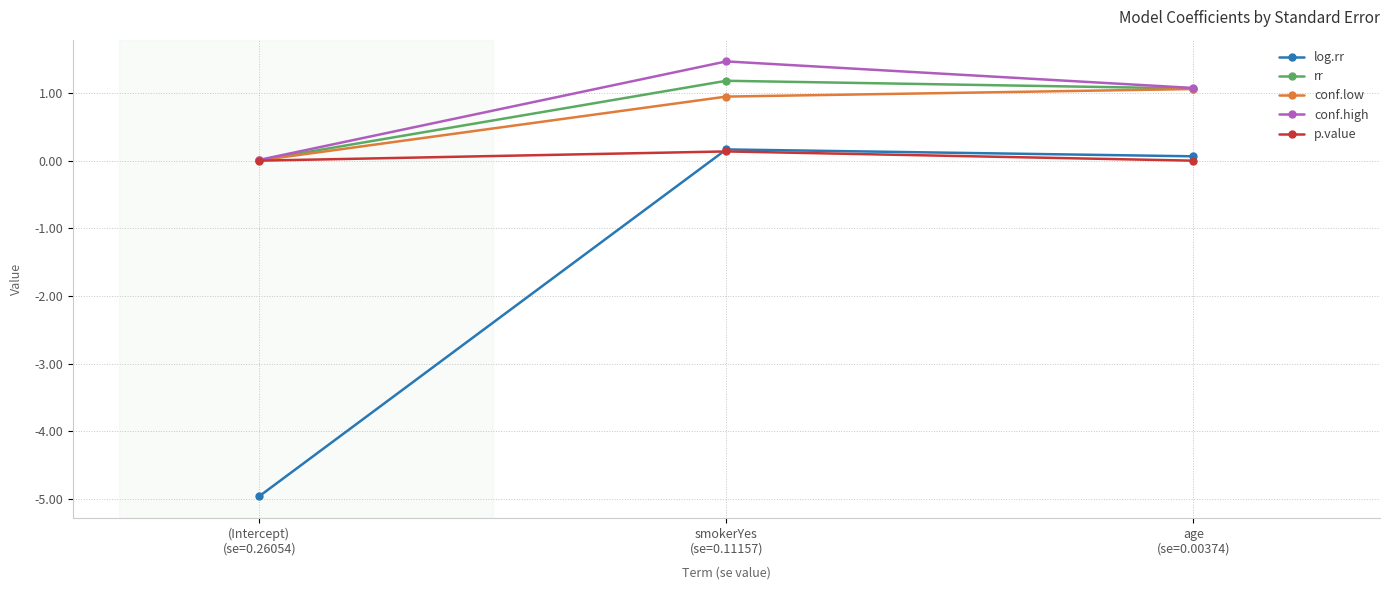

What are all the series names shown in the legend?

log.rr, rr, conf.low, conf.high, p.value